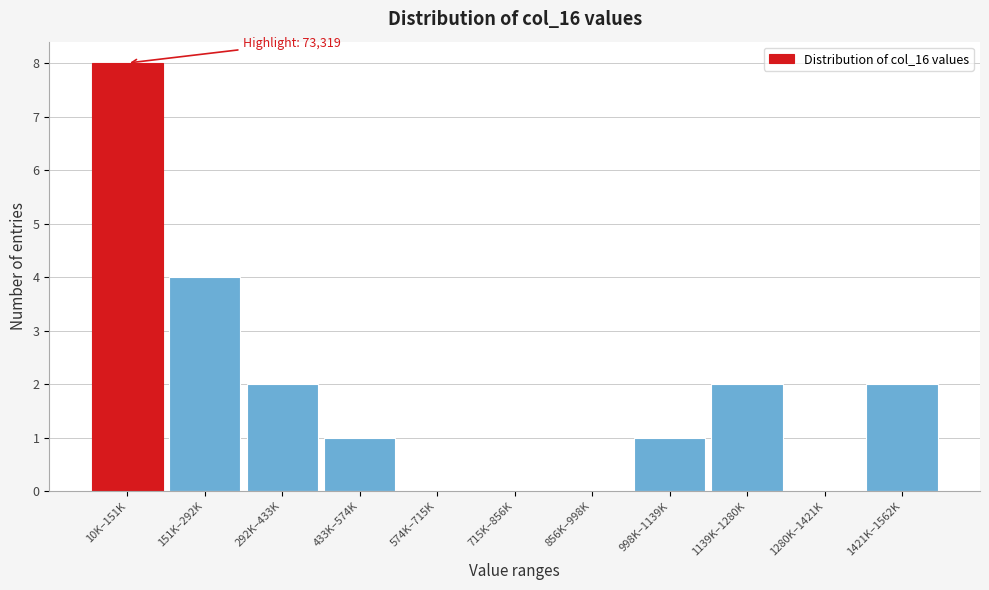

Reading left to right, list all the values displayed in this chart.

10K–151K=8	151K–292K=4	292K–433K=2	433K–574K=1	574K–715K=0	715K–856K=0	856K–998K=0	998K–1139K=1	1139K–1280K=2	1280K–1421K=0	1421K–1562K=2